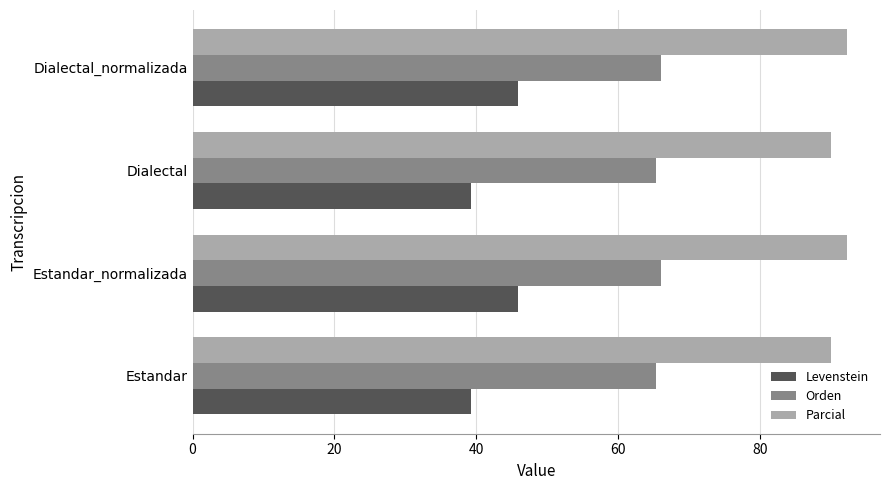

The Orden series shows 21.2 at Dialectal. True or false?

False